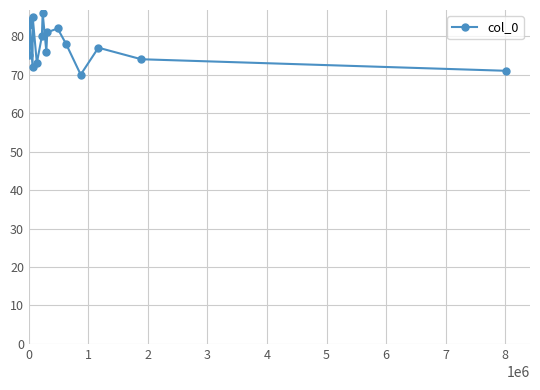

Count the number of data series in this chart.

1